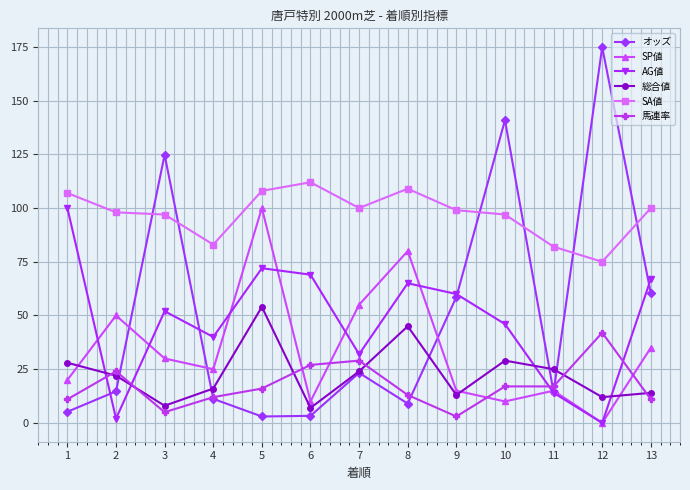

What is the sum of the AG値 values at 4 and 7?

72.0